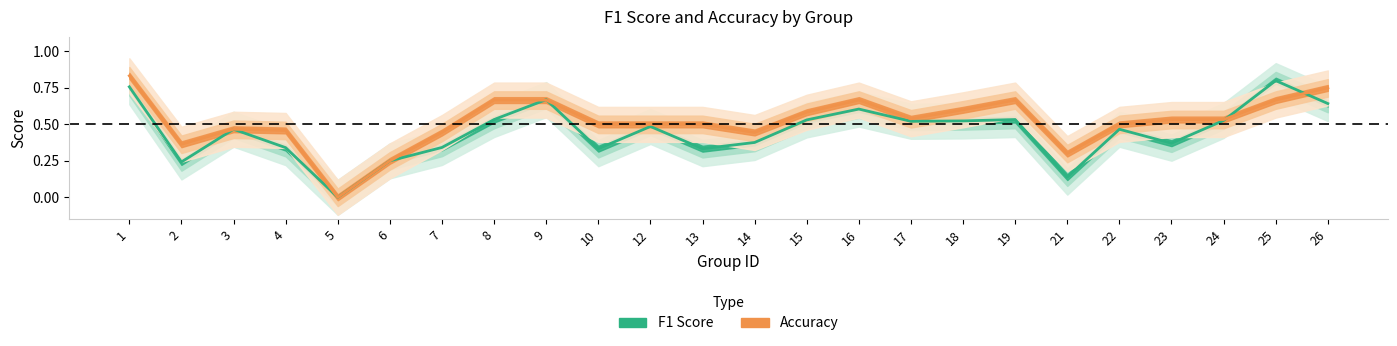

Rank the series by their average value, from lowest to highest.

f1, accuracy